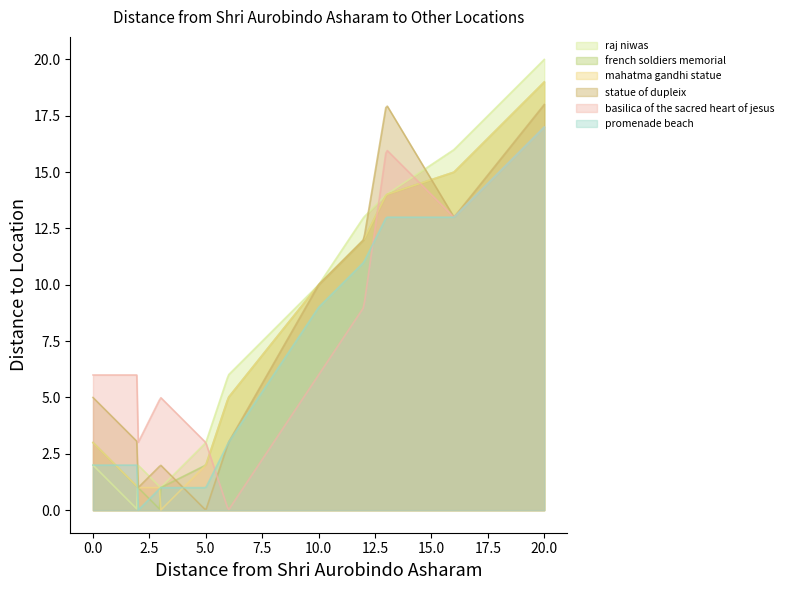

How many times do french soldiers memorial and promenade beach cross each other?

4